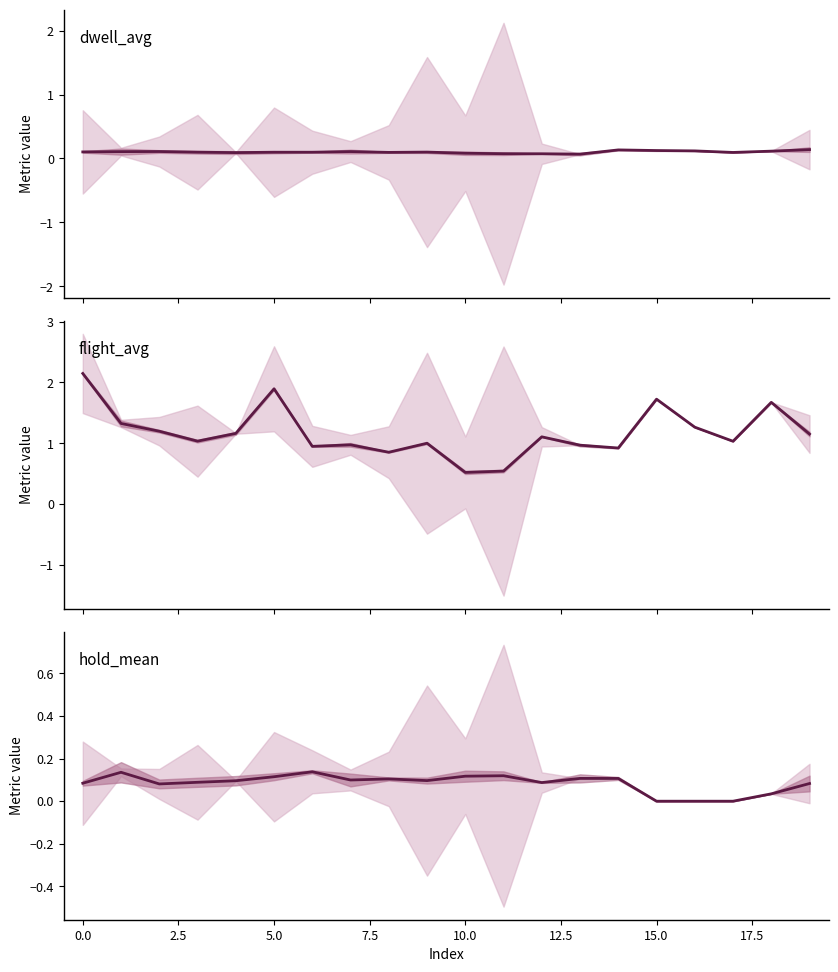

What is the sum of all dwell_avg values?

2.0